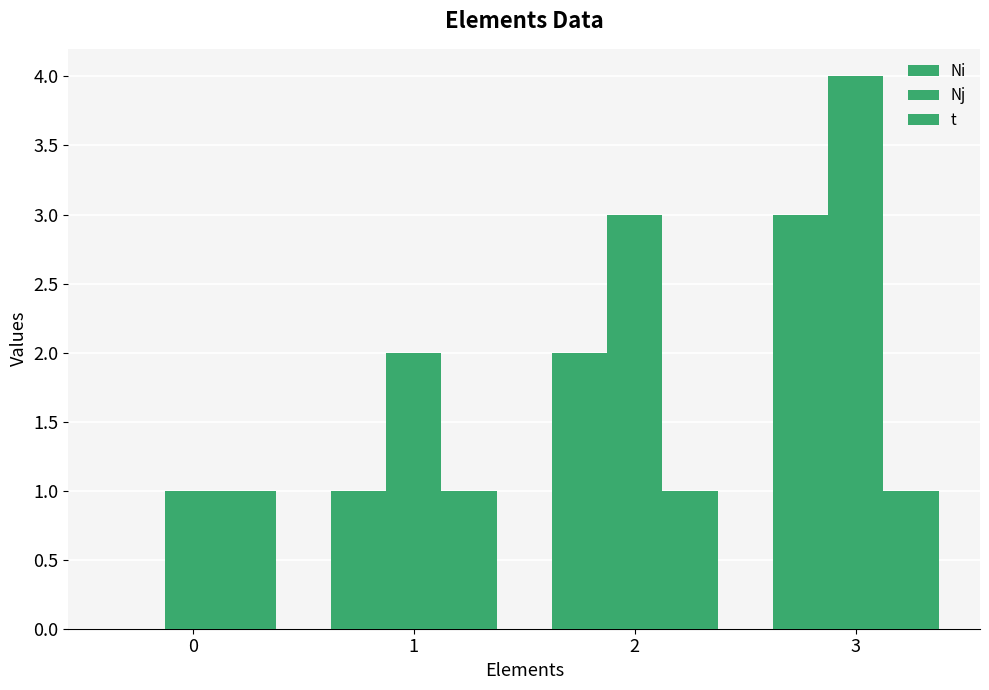

What is the spread (max minus min) of values at 0?

1